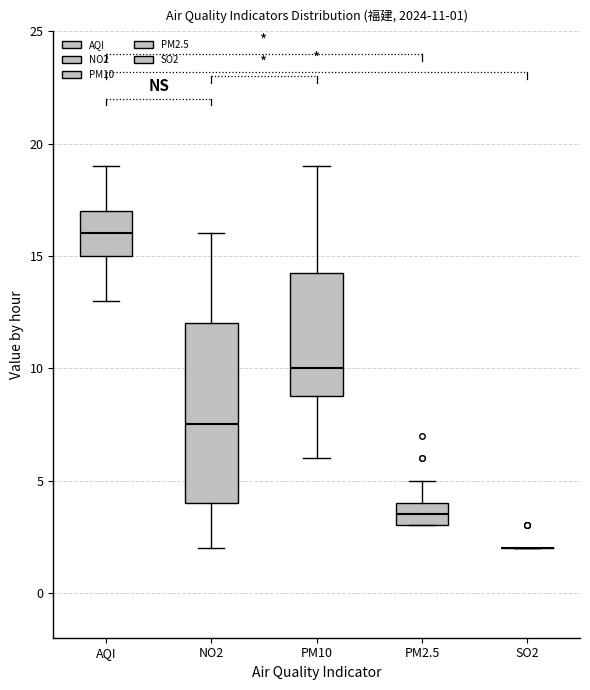

Which box is the tallest, from its lower edge to its upper edge?

NO2